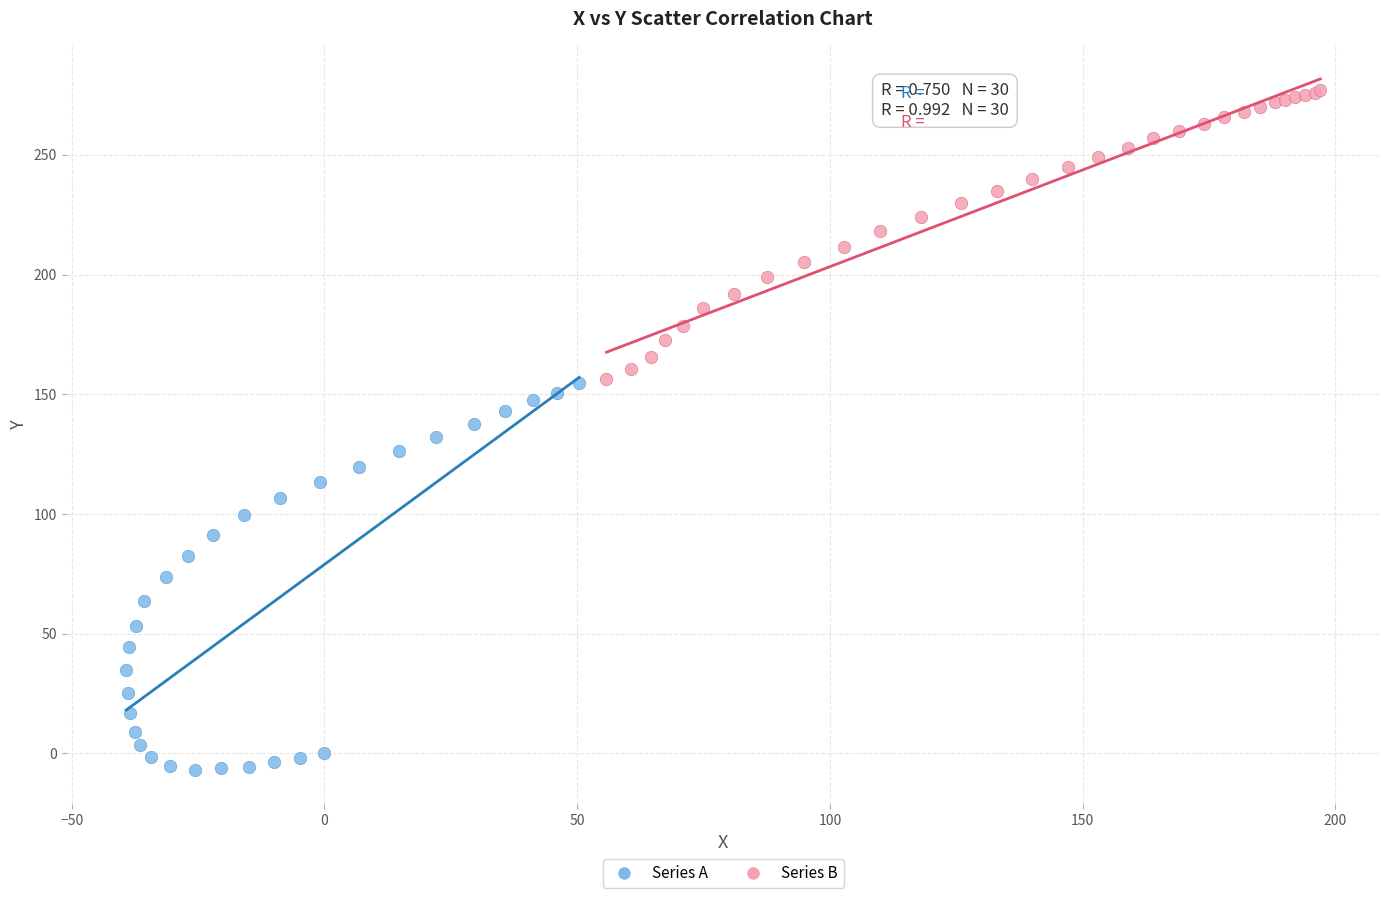

Which series has the largest Y range (max minus min)?

Series A